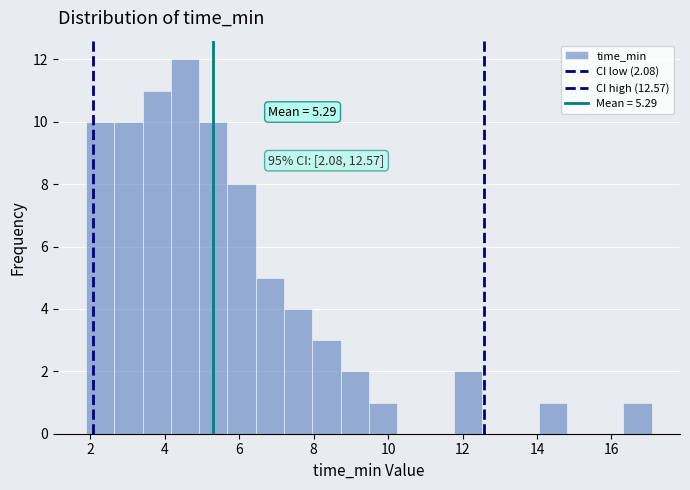

Around what value on the x-axis is the tallest bar? Give the approximate position of its centre, as read against the axis.

4.6